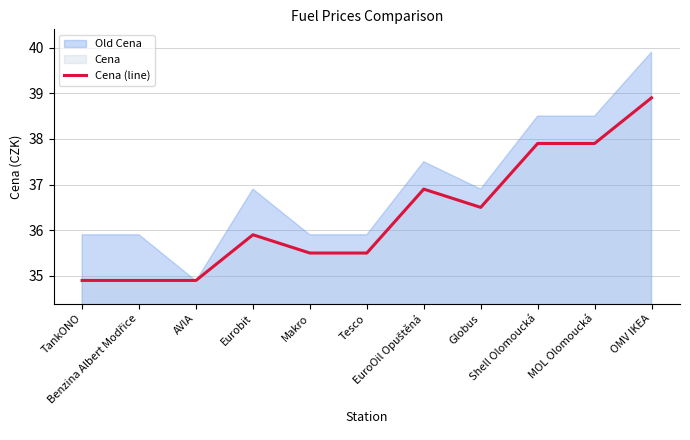

What is the label of the 5th point from the left?

Makro